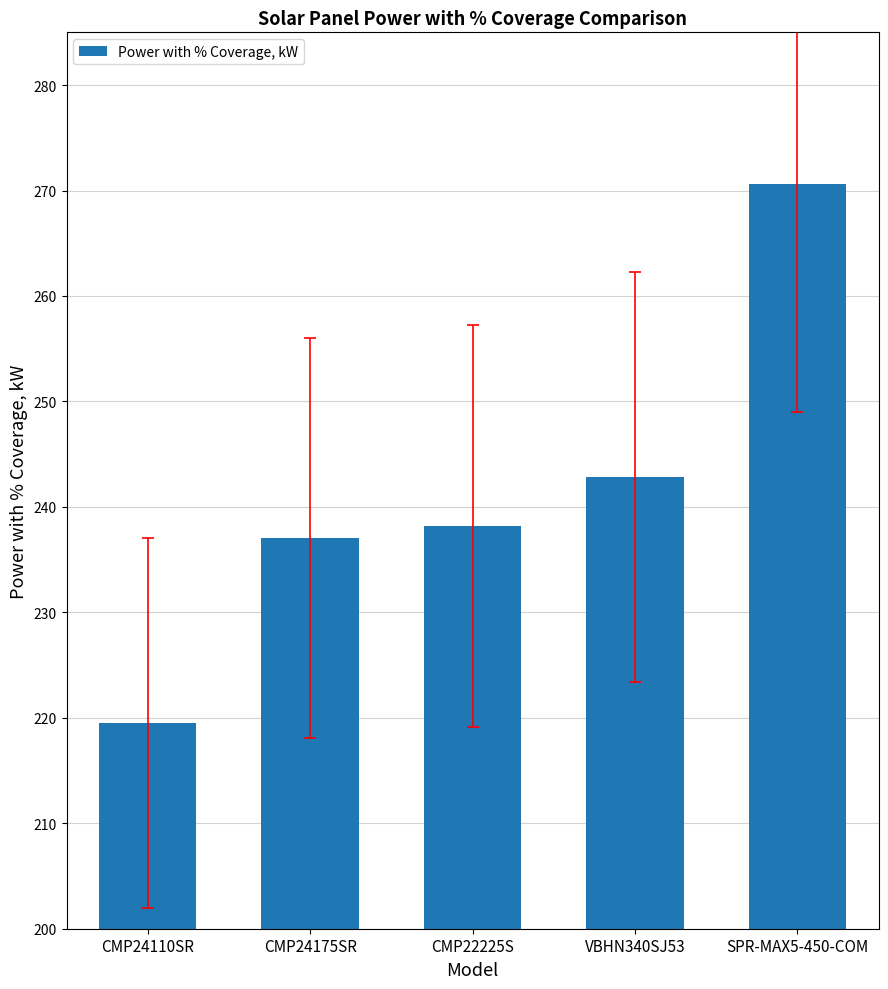

What value does the data have at CMP22225S?

238.2